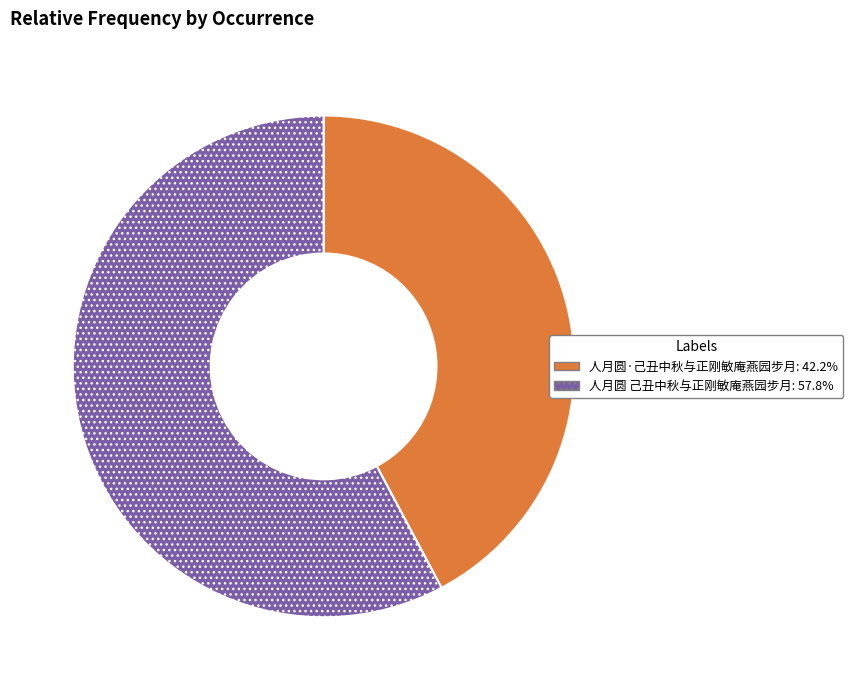

Is the sum of 人月圆 己丑中秋与正刚敏庵燕园步月 and 人月圆·己丑中秋与正刚敏庵燕园步月 greater than half?

Yes